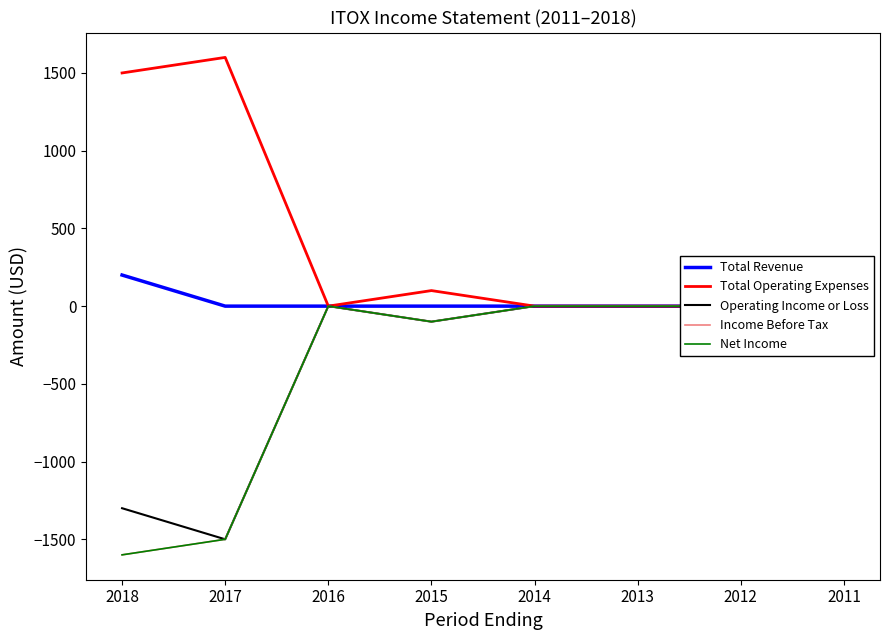

Reading right to left, what are all the values shown in this chart?

Total Revenue: 0	0	0	0	0	0	0	200
Total Operating Expenses: 0	0	0	0	100	0	1600	1500
Operating Income or Loss: 0	0	0	0	-100	0	-1500	-1300
Income Before Tax: 0	0	0	0	-100	0	-1500	-1600
Net Income: 0	0	0	0	-100	0	-1500	-1600